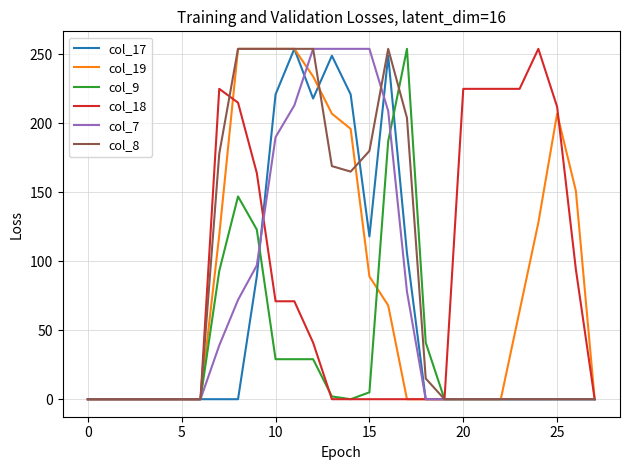

What is the difference between the maximum and minimum values in the col_18 series?

254